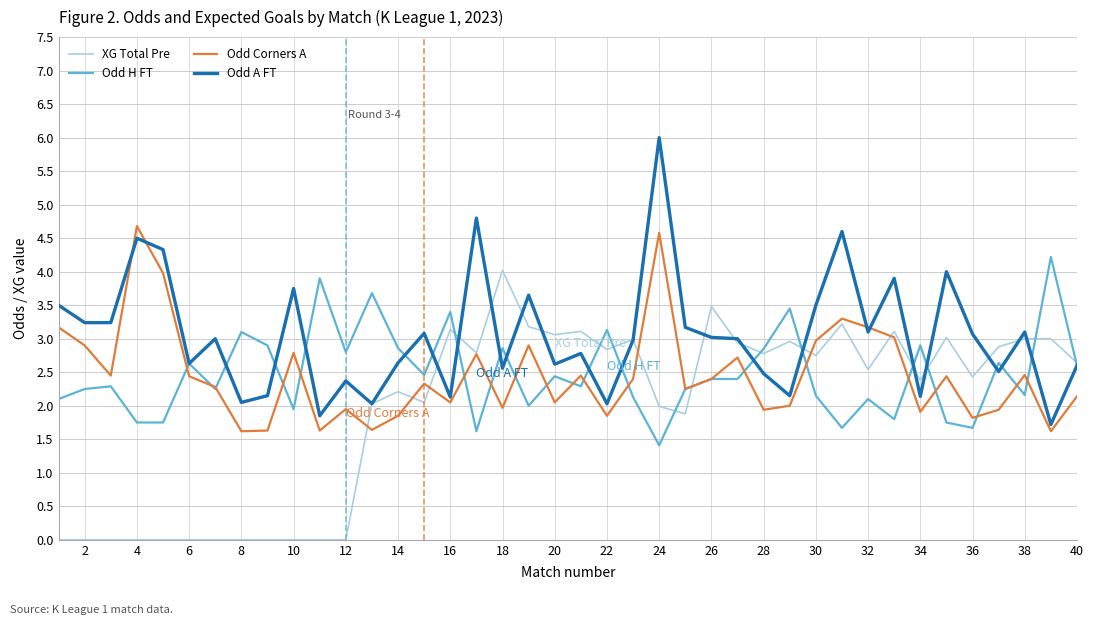

Which series has the largest total across all categories?

Odd A FT